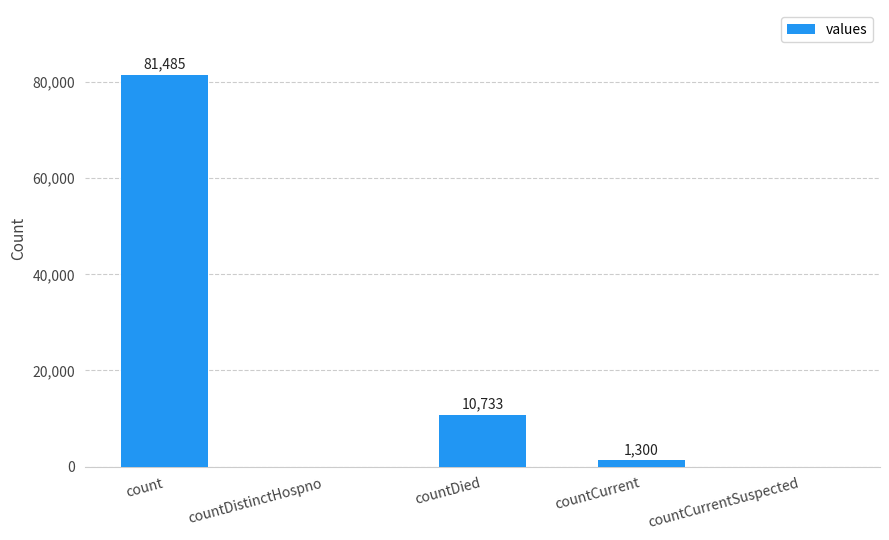

At which category does the chart reach its peak across all series?

count